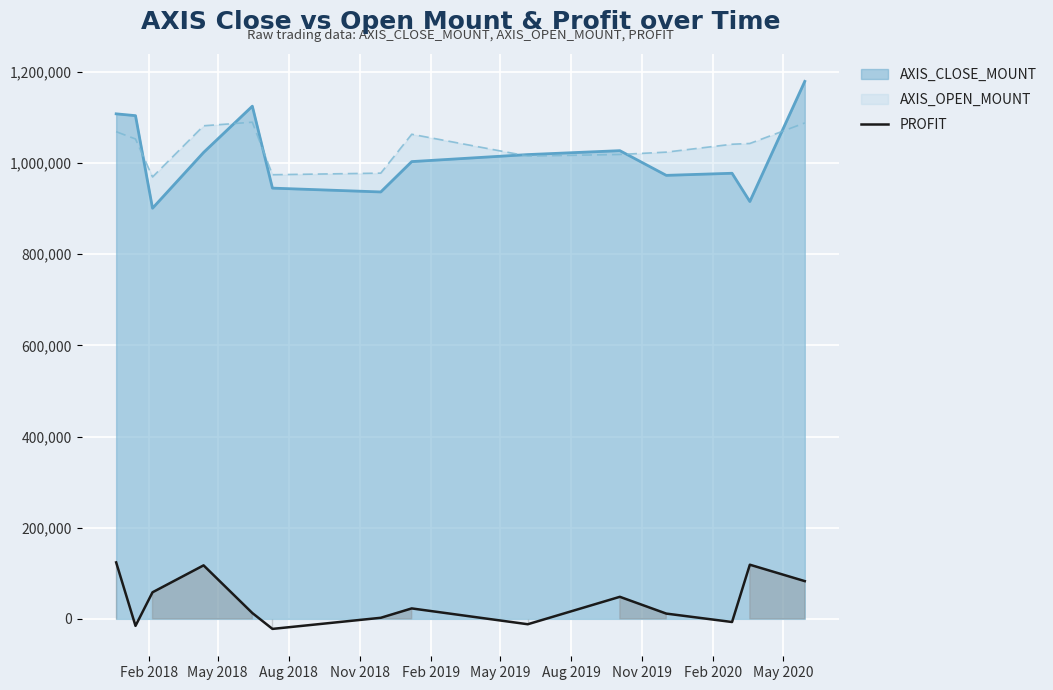

Rank the series by their maximum value, from lowest to highest.

PROFIT, AXIS_OPEN_MOUNT, AXIS_CLOSE_MOUNT